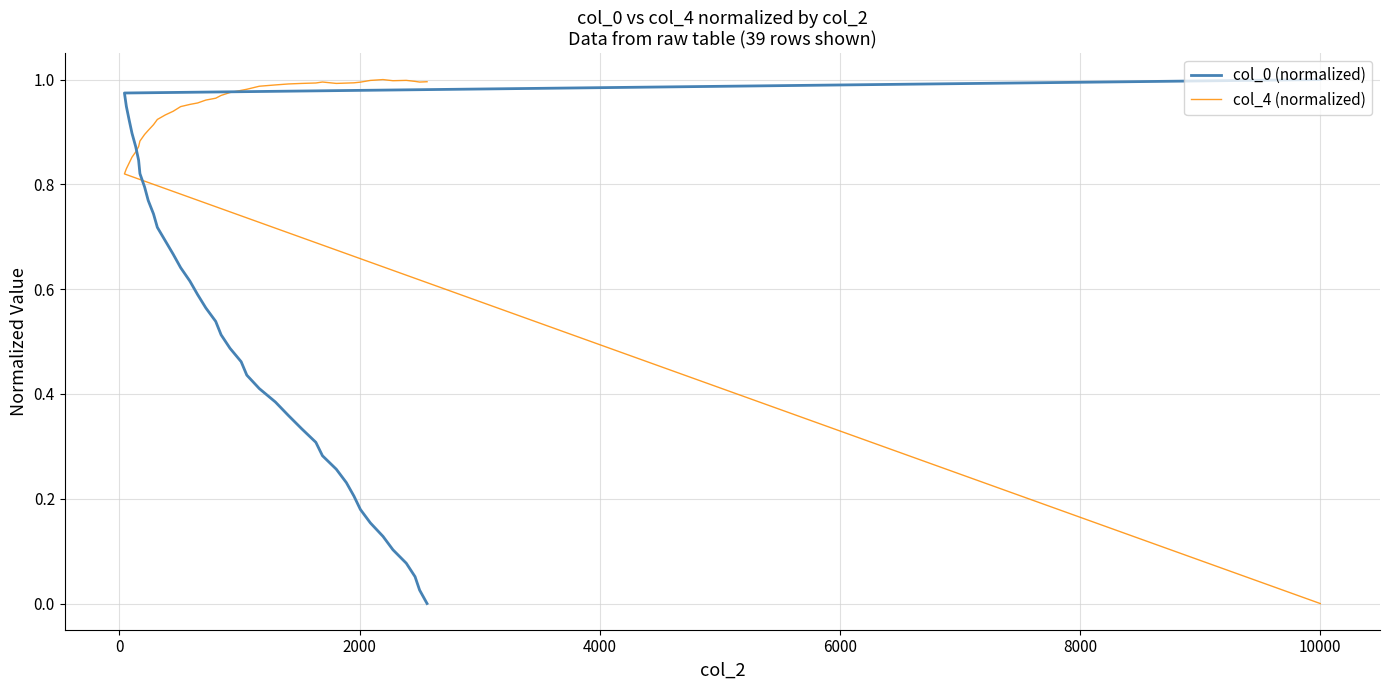

The value of col_4 (normalized) at 10 is 1.3. True or false?

False